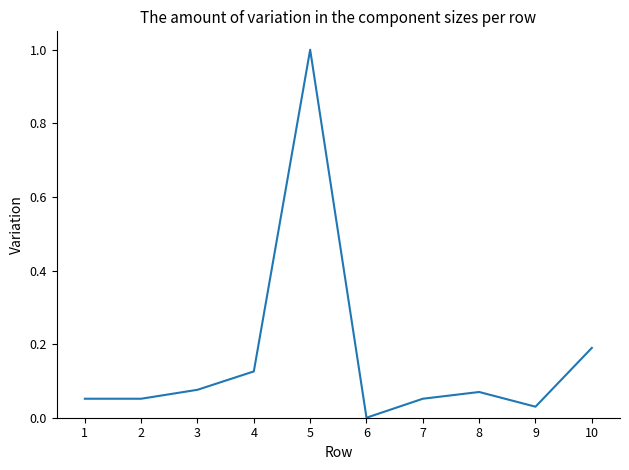

What is the difference between the maximum and minimum values?

1.0